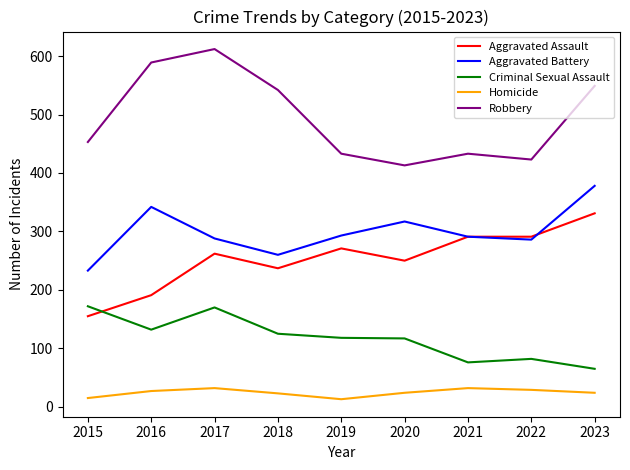

Read the Aggravated Battery value at 2016.

342